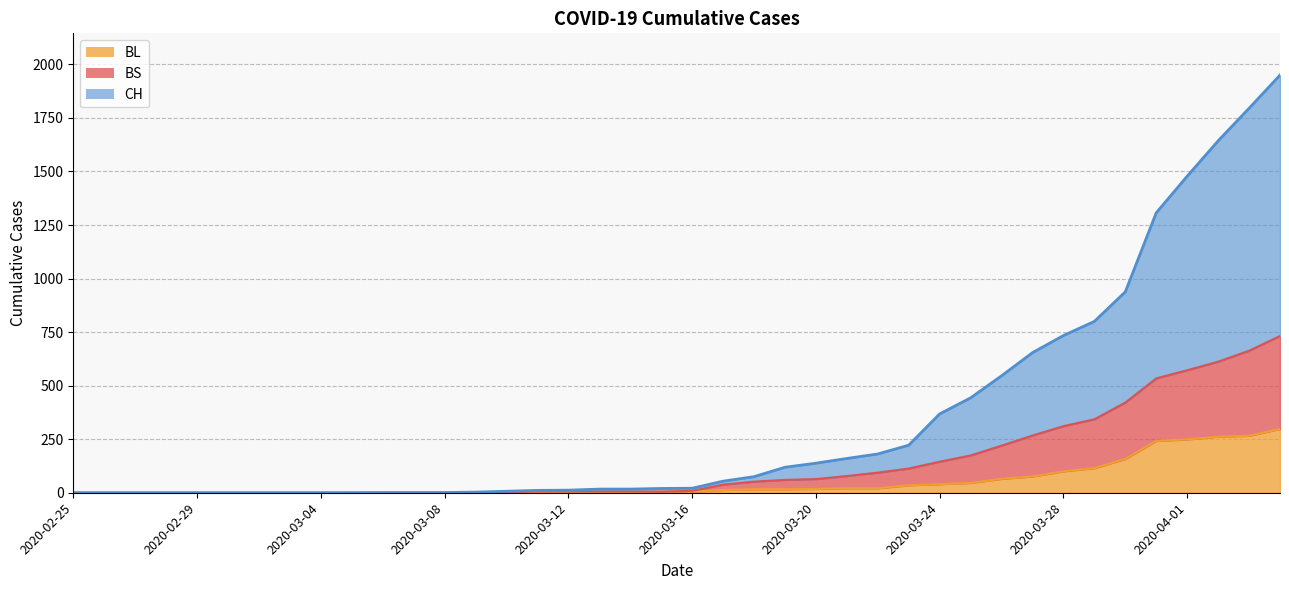

What is the highest value of the BL series?

298